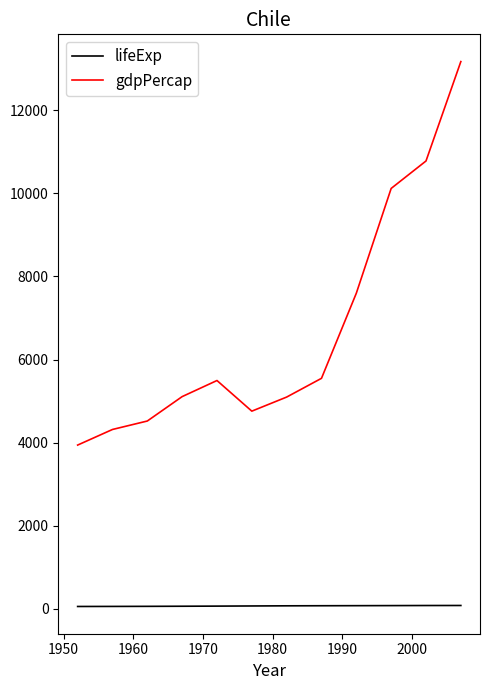

Which series has the widest spread of values?

gdpPercap